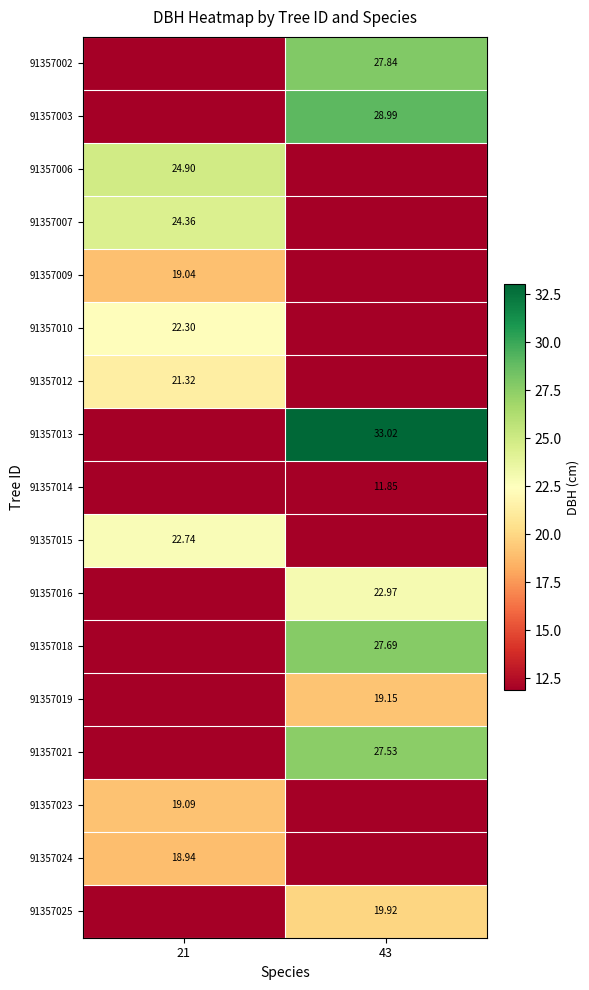

The value of 91357013 at 43 is 33.0. True or false?

True